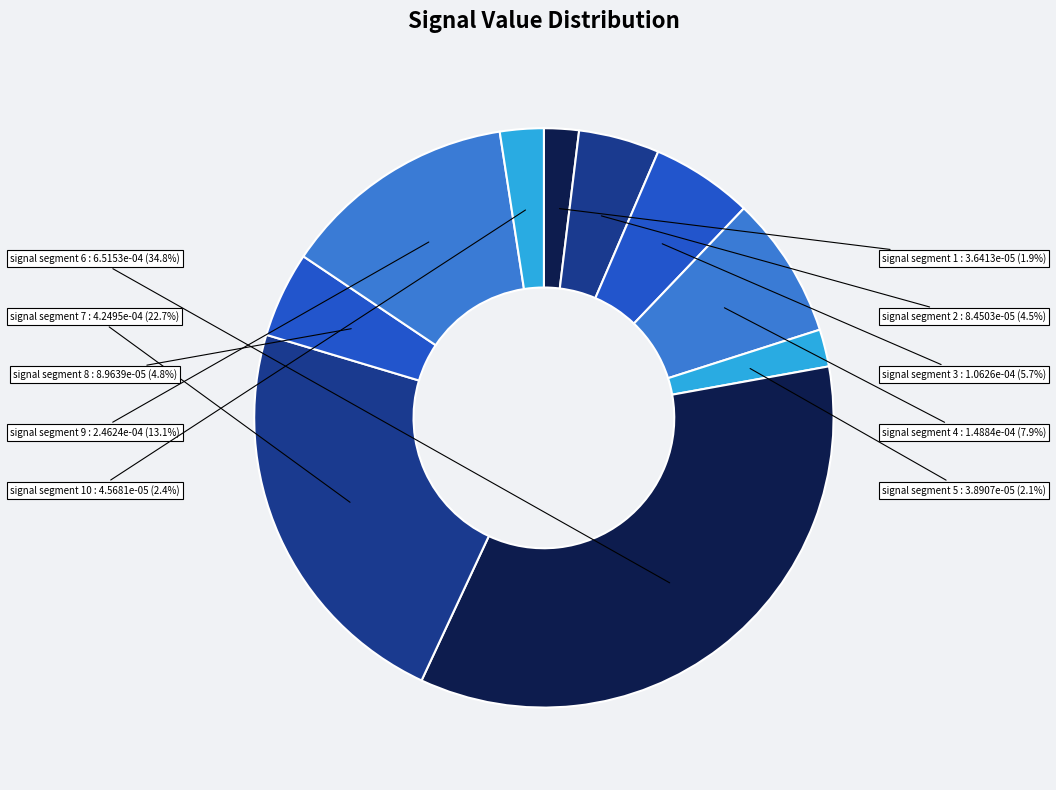

Is signal segment 2 the majority of the pie?

No